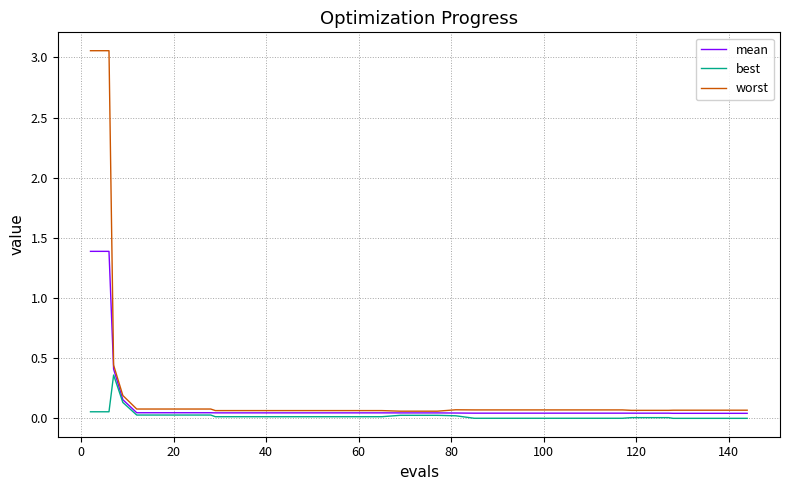

Rank the series by their maximum value, from lowest to highest.

best, mean, worst